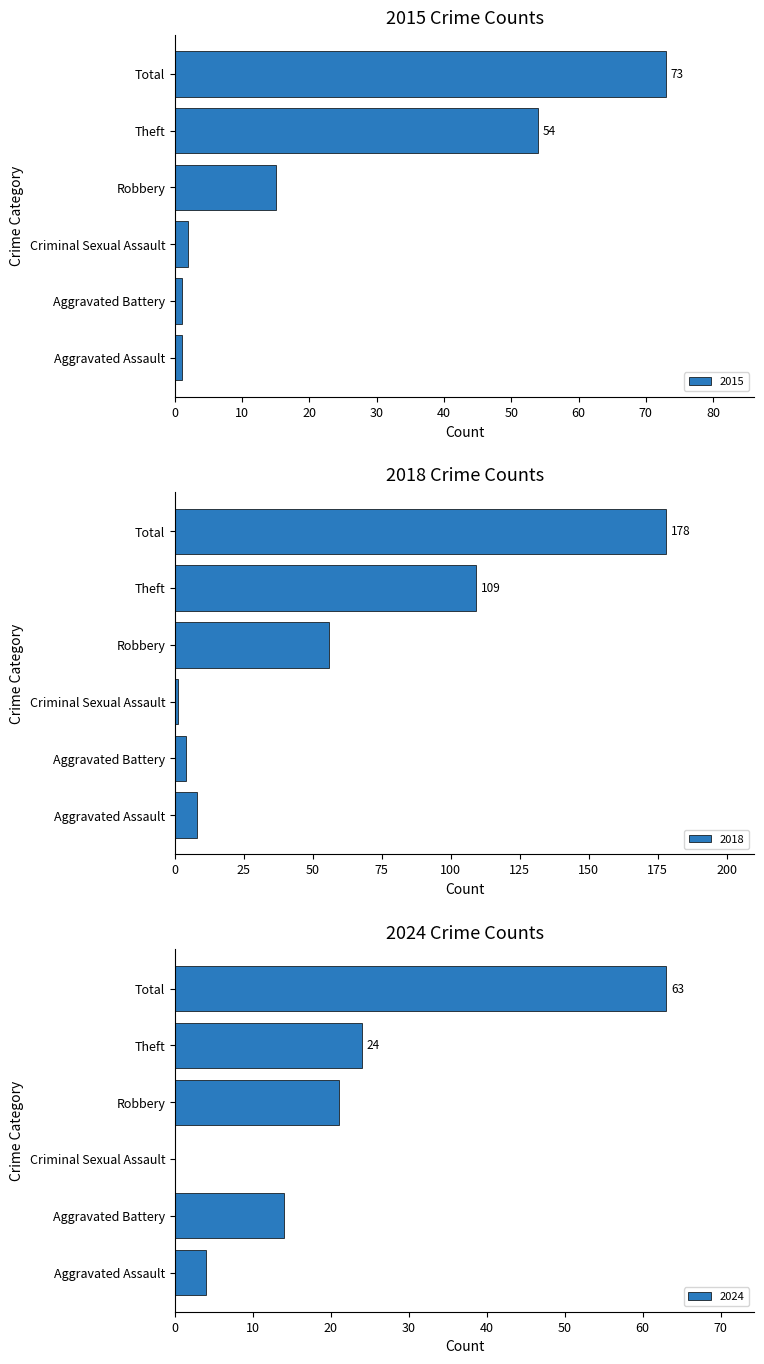

Is the value of 2018 at Theft greater than the value of 2015 at Aggravated Battery?

Yes